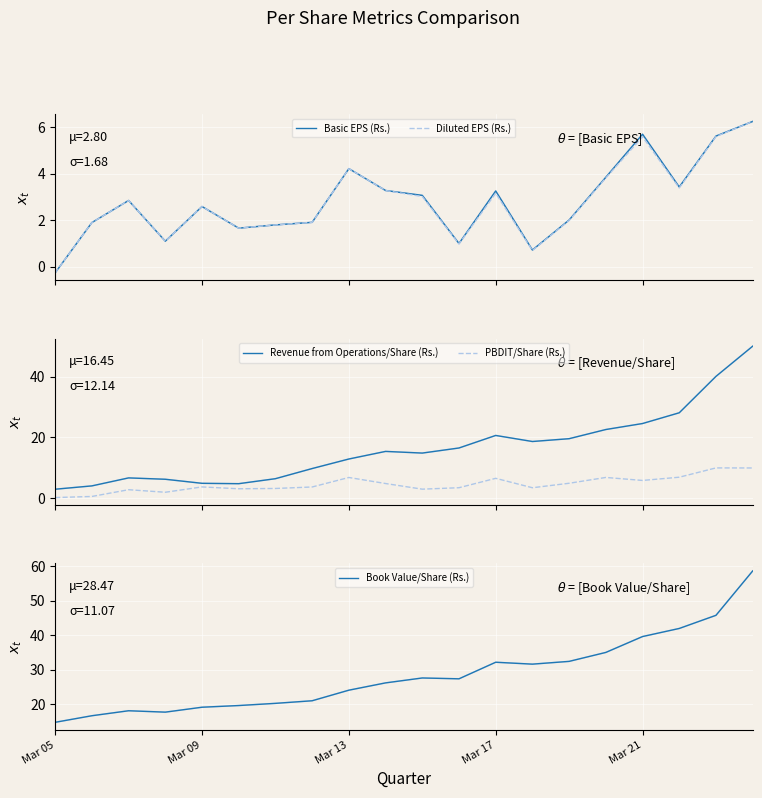

At how many categories does at least one series exceed 26?

11